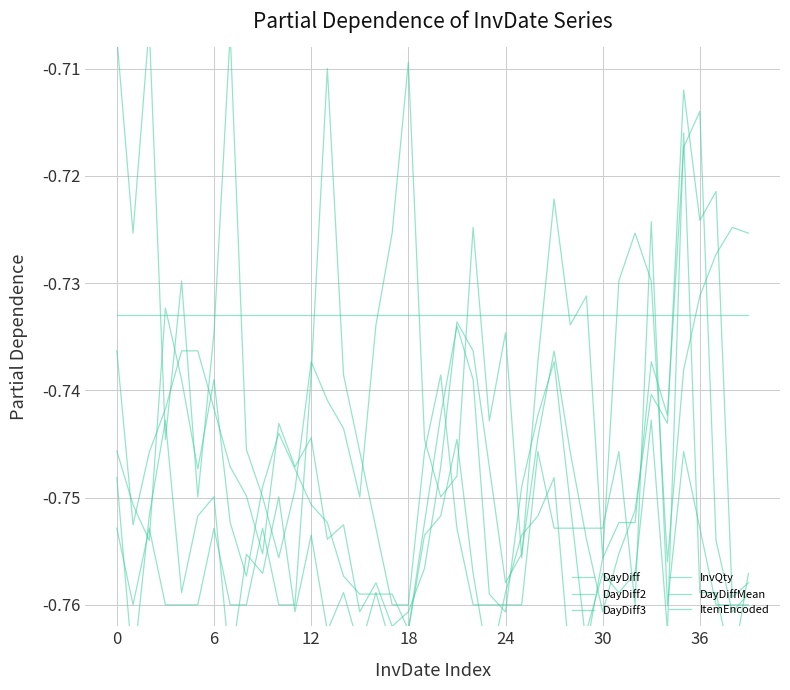

At which label does DayDiff3 reach its peak?

35